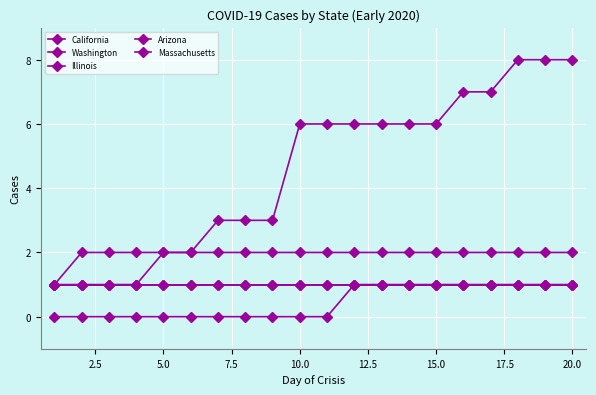

What is the difference between the maximum and second lowest values in the Massachusetts series?

1